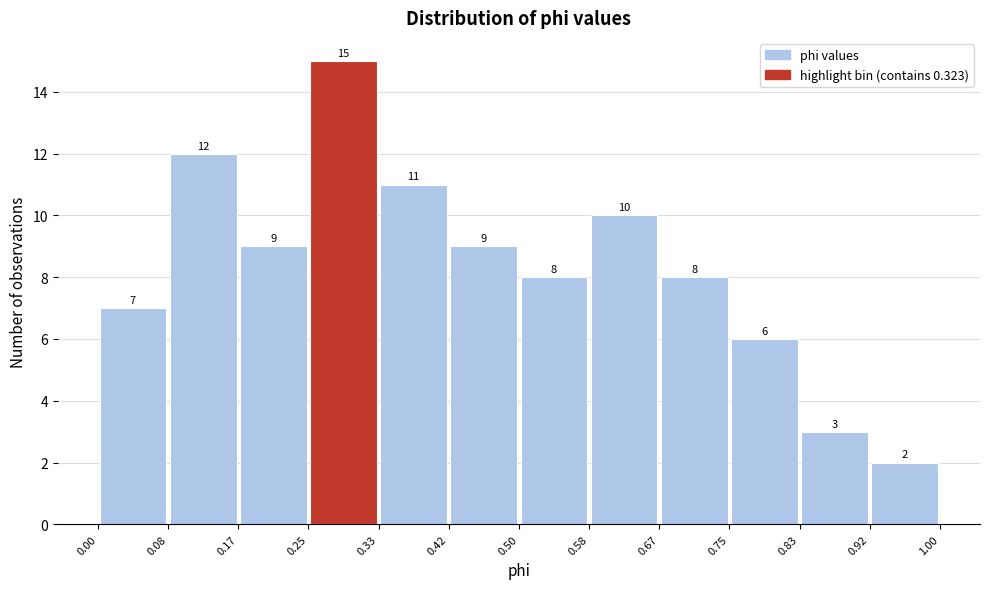

Over which range of the x-axis is the bar tallest?

0.25 to 0.33